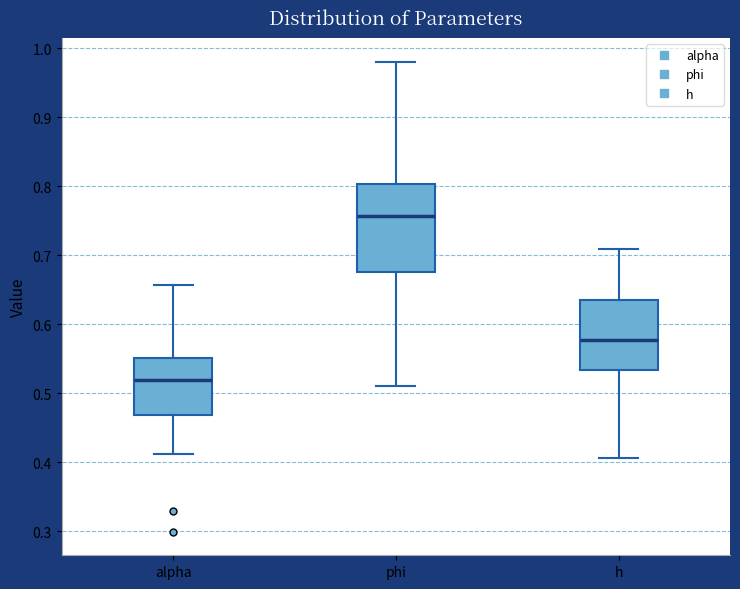

Reading left to right, read every box against the y-axis: the position of its median line, the range the box covers, and the ends of its whiskers. The values are not printed on the chart, so give them approximately, as read against the axis.

alpha: median 0.52, box 0.47 to 0.55, whiskers 0.41 to 0.66
phi: median 0.76, box 0.68 to 0.80, whiskers 0.51 to 0.98
h: median 0.58, box 0.53 to 0.64, whiskers 0.41 to 0.71